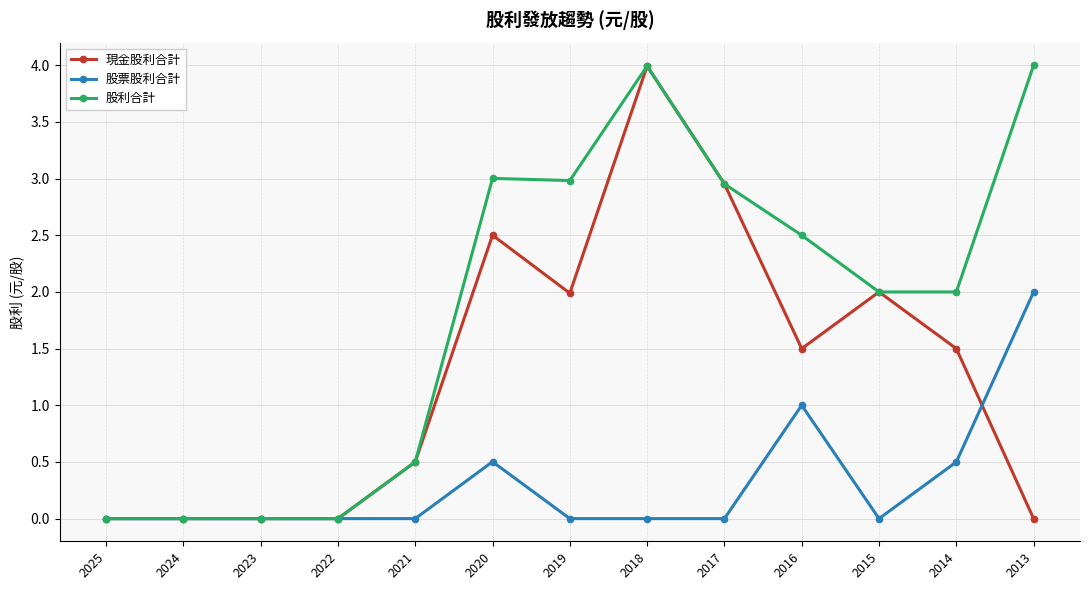

Between 2023 and 2014, which series saw the biggest shift?

股利合計